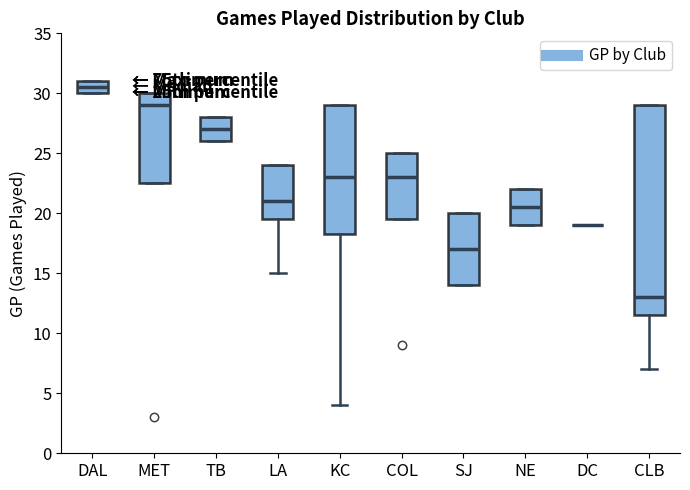

Reading left to right, read every box against the y-axis: the position of its median line, the range the box covers, and the ends of its whiskers. The values are not printed on the chart, so give them approximately, as read against the axis.

DAL: median 30.5, box 30.0 to 31.0, whiskers 30.0 to 31.0
MET: median 29.0, box 22.5 to 30.0, whiskers 22.5 to 30.0
TB: median 27.0, box 26.0 to 28.0, whiskers 26.0 to 28.0
LA: median 21.0, box 19.5 to 24.0, whiskers 15.0 to 24.0
KC: median 23.0, box 18.5 to 29.0, whiskers 4.0 to 29.0
COL: median 23.0, box 19.5 to 25.0, whiskers 19.5 to 25.0
SJ: median 17.0, box 14.0 to 20.0, whiskers 14.0 to 20.0
NE: median 20.5, box 19.0 to 22.0, whiskers 19.0 to 22.0
DC: box collapsed to a line at 19.0, whiskers 19.0 to 19.0
CLB: median 13.0, box 11.5 to 29.0, whiskers 7.0 to 29.0